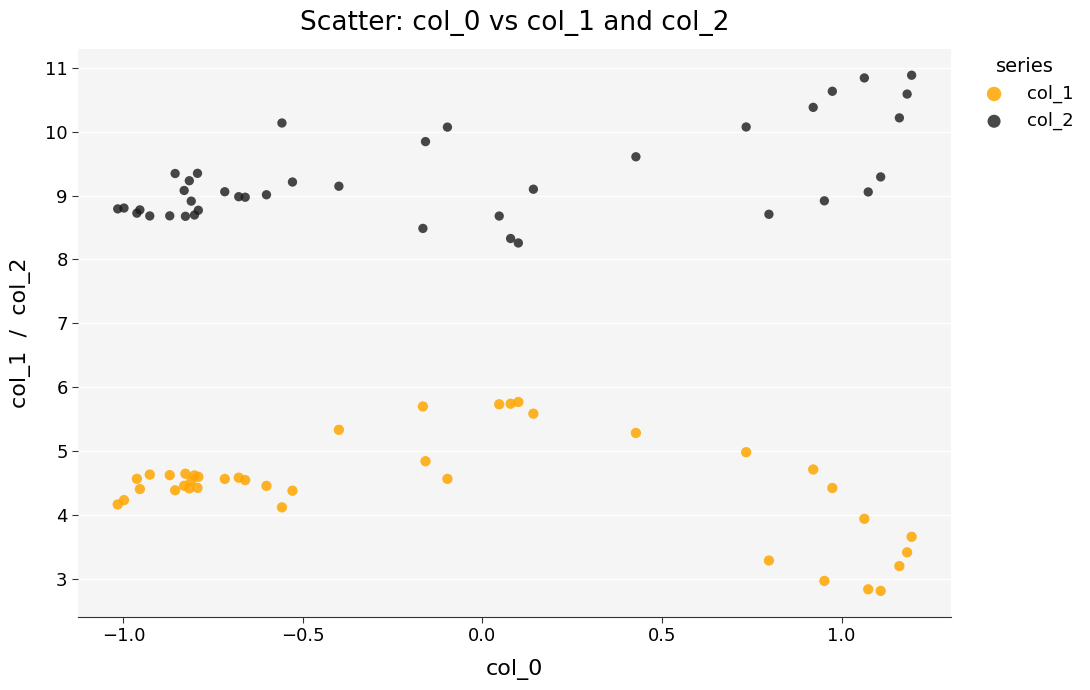

Which series has the largest Y range (max minus min)?

col_1